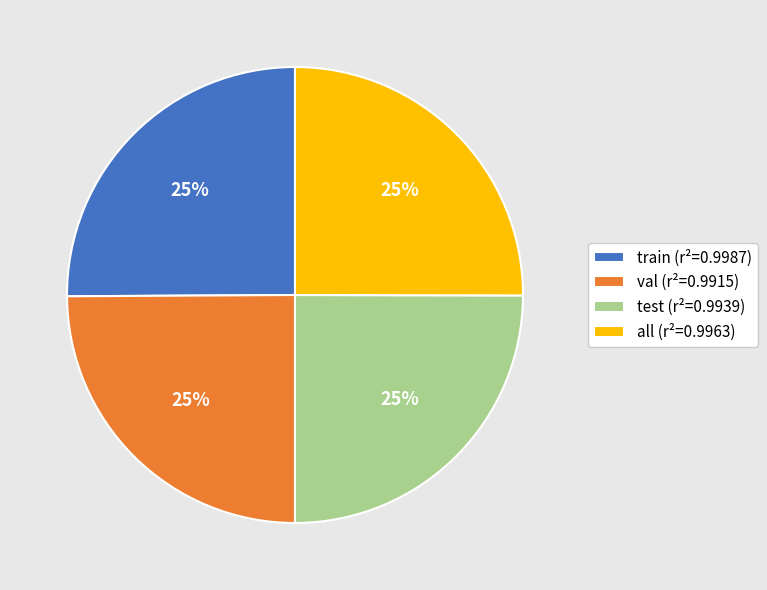

True or false: test (r²=0.9939) accounts for 25% of the total.

True